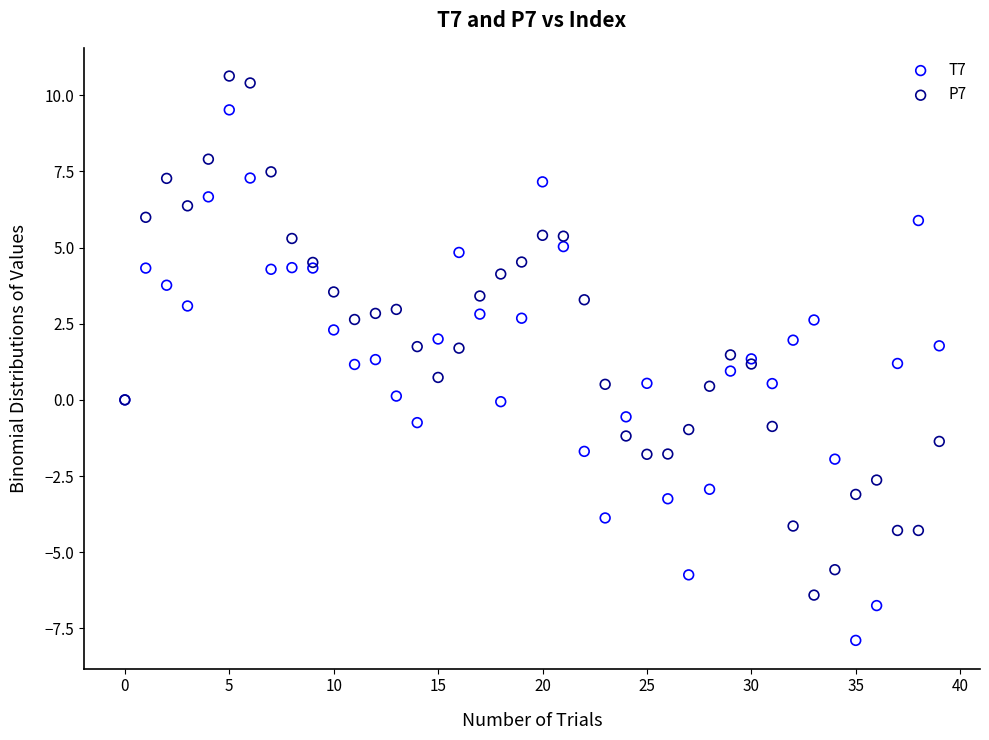

Which series reaches the minimum Y coordinate?

T7